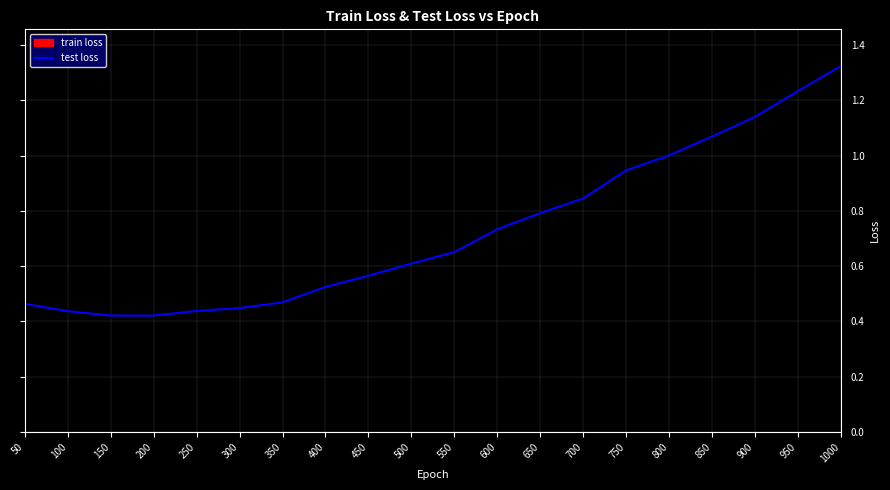

What is the minimum value shown in the chart?

0.4